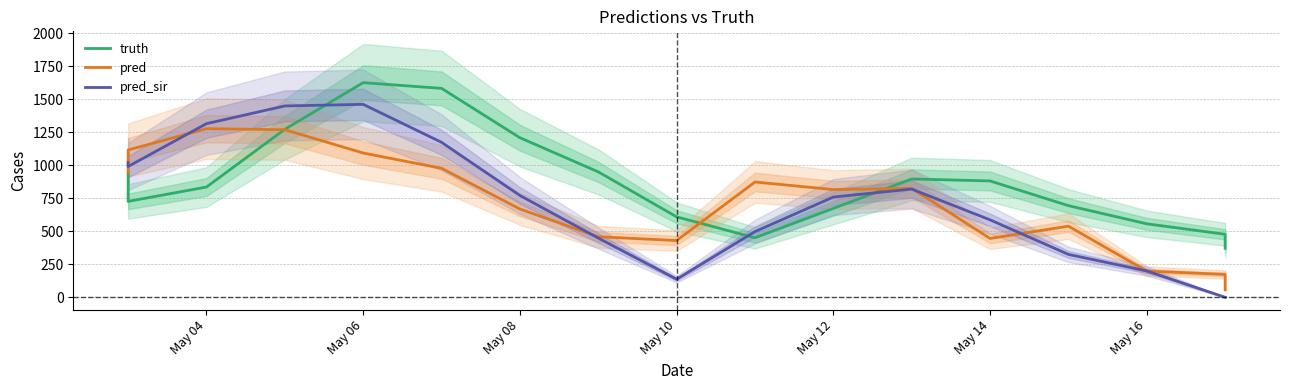

Reading left to right, transcribe all the data shown in this chart.

truth: 940.0	726.0	834.7	1271.7	1624.7	1581.3	1207.7	949.3	609.0	450.3	673.0	895.7	880.7	693.7	556.3	477.0	371.0
pred: 944.1	1115.1	1276.3	1268.3	1092.0	976.3	668.3	458.3	429.7	872.7	815.3	824.7	445.3	538.3	198.7	173.3	57.5
pred_sir: 1019.5	990.0	1314.2	1448.3	1460.3	1173.0	770.7	448.3	137.0	497.3	759.0	819.0	586.3	324.7	199.3	0.0	0.0